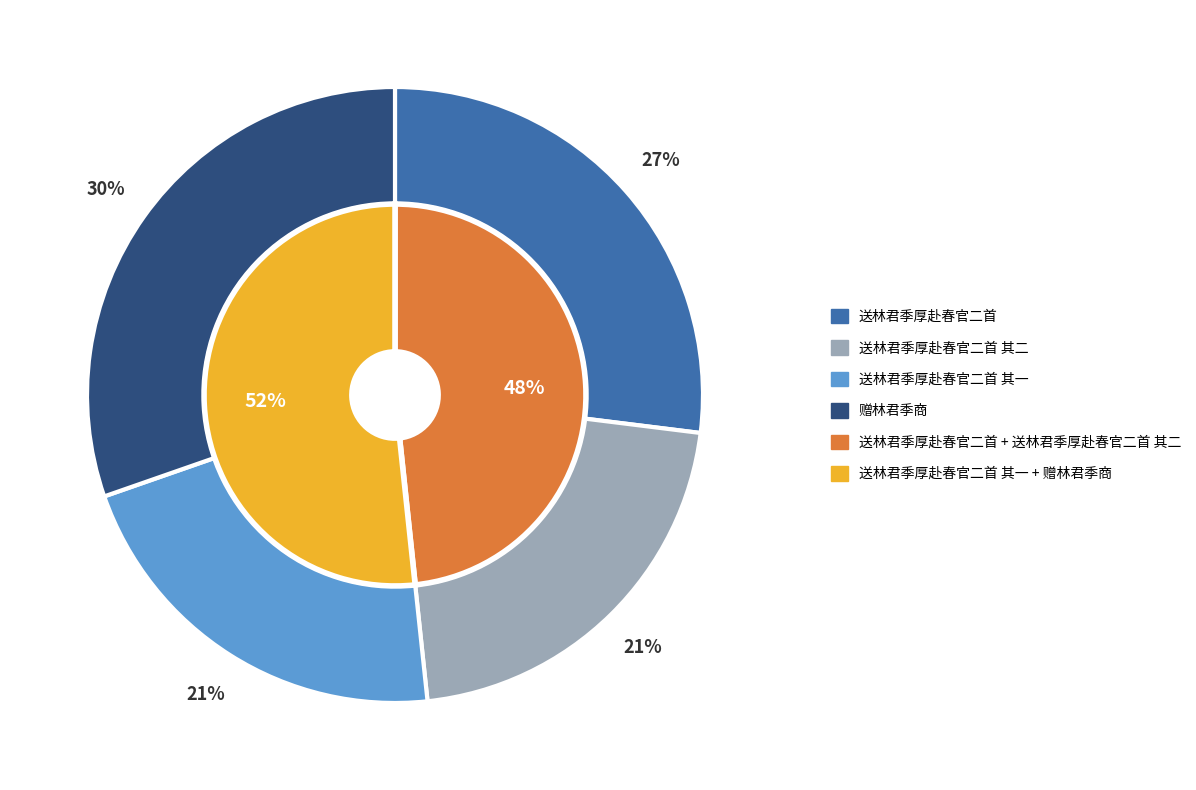

Is the sum of 赠林君季商 and 送林君季厚赴春官二首 greater than half?

Yes